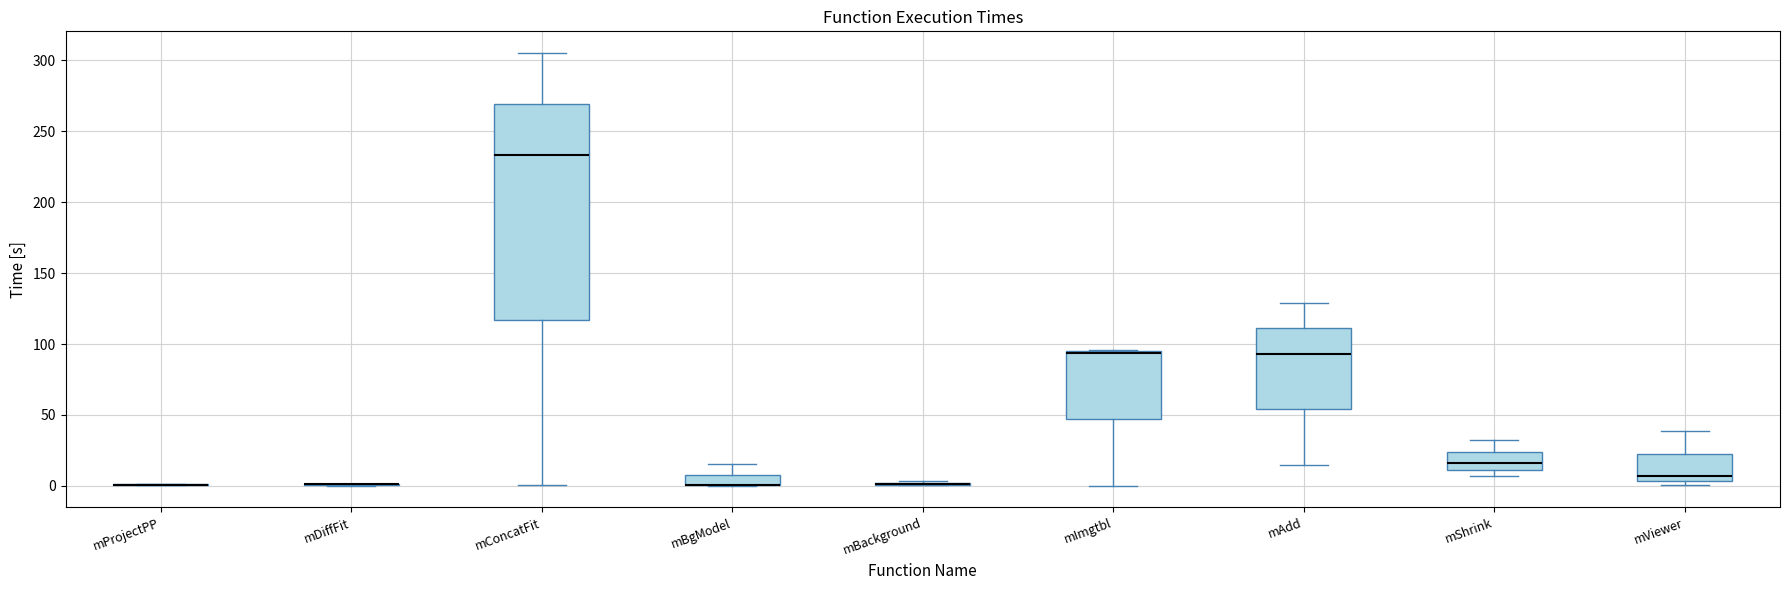

Reading left to right, read every box against the y-axis: the position of its median line, the range the box covers, and the ends of its whiskers. The values are not printed on the chart, so give them approximately, as read against the axis.

mProjectPP: box collapsed to a line at 0, whiskers 0 to 0
mDiffFit: box collapsed to a line at 0, whiskers 0 to 0
mConcatFit: median 235, box 115 to 270, whiskers 0 to 305
mBgModel: median 0 (drawn on the box's lower edge), box 0 to 10, whiskers 0 to 15
mBackground: box collapsed to a line at 0, whiskers 0 to 5
mImgtbl: median 95 (drawn on the box's upper edge), box 45 to 95, whiskers 0 to 95
mAdd: median 95, box 55 to 110, whiskers 15 to 130
mShrink: median 15, box 10 to 25, whiskers 5 to 35
mViewer: median 5 (just above the box's lower edge), box 5 to 25, whiskers 0 to 40